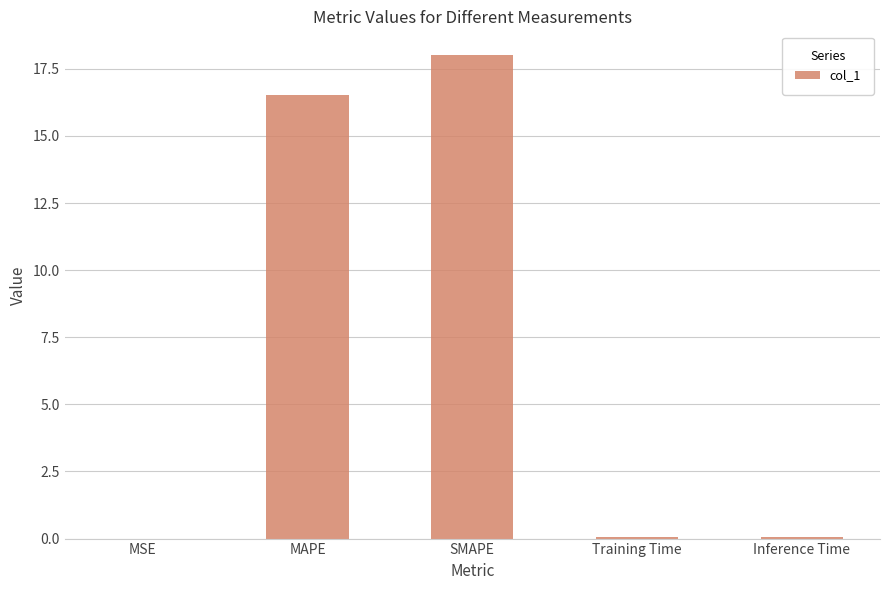

Are the bars grouped side by side (vs. stacked)?

No